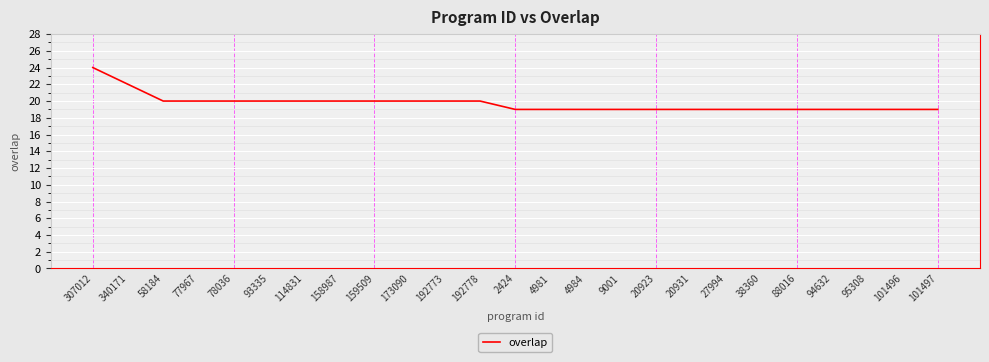

The value at 88016 is 19. True or false?

True